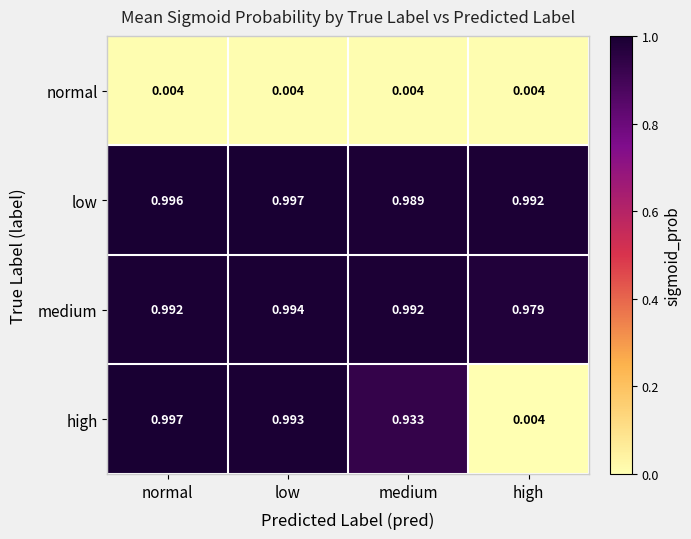

At which category is the sum across all series the highest?

normal